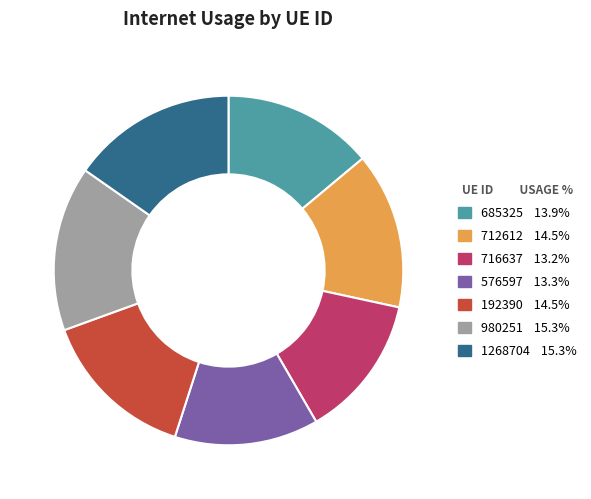

The 980251 slice represents 15% of the pie. True or false?

True